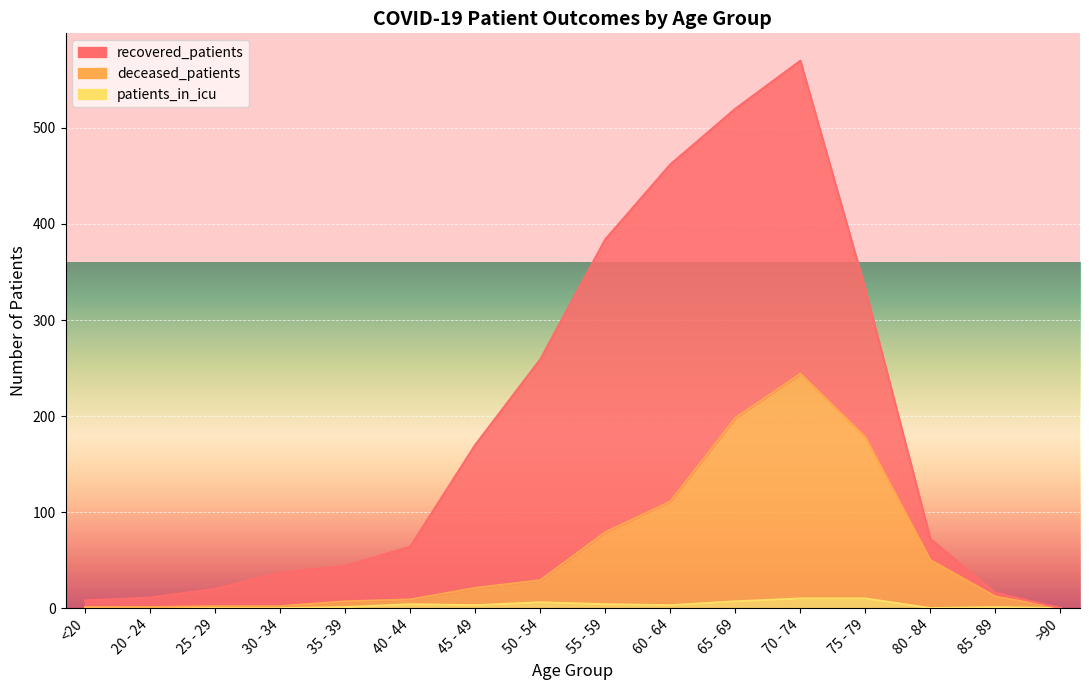

What is the total value across all series at 65 - 69?

205